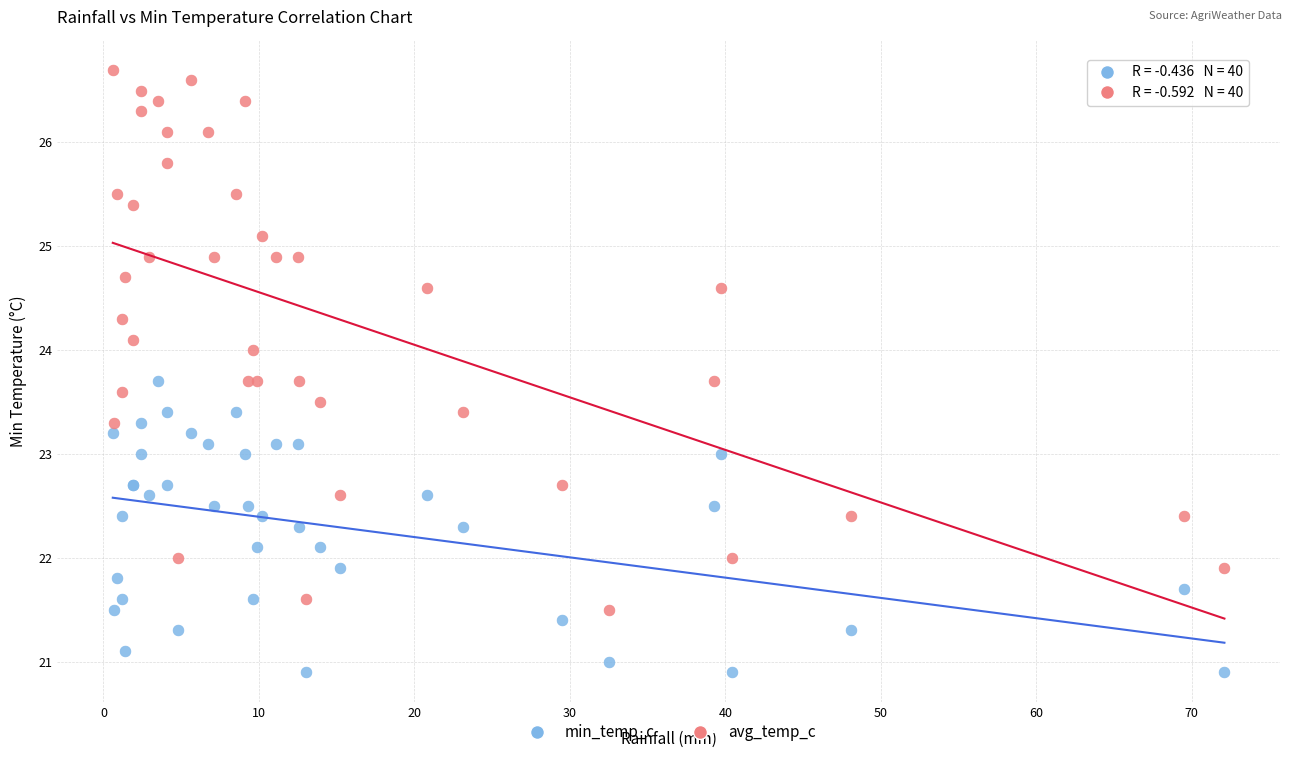

Which series has the widest spread of Y values?

avg_temp_c